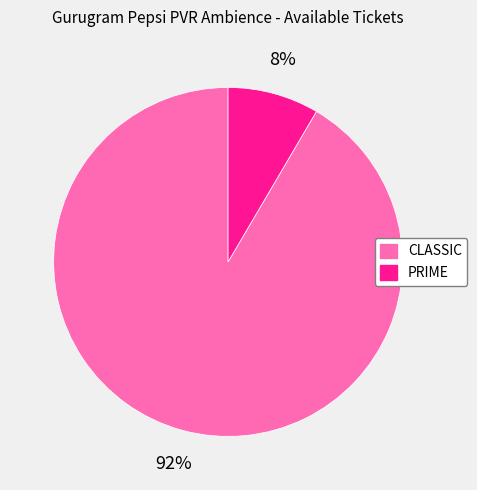

How many segments does this pie chart have?

2